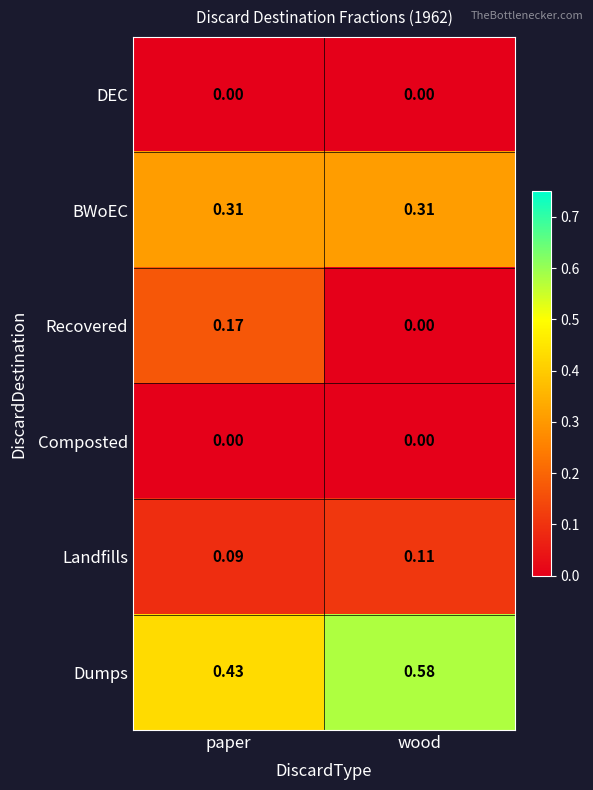

Where is Dumps nearest to the value 0?

paper